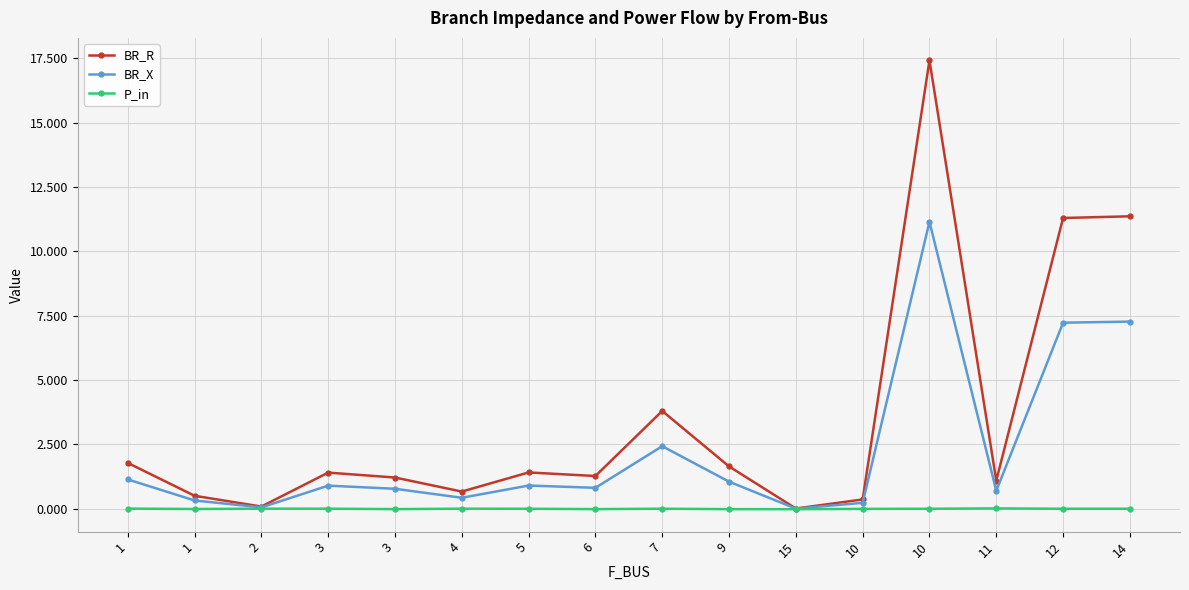

Does the chart have visible grid lines?

Yes